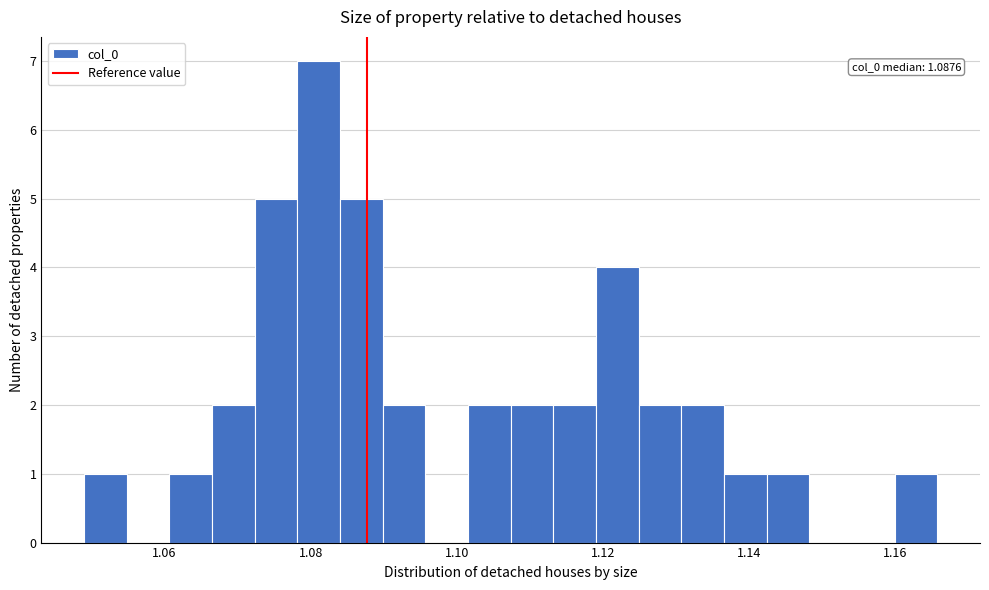

Read against the x-axis, roughly where is the centre of the tallest bar?

1.082